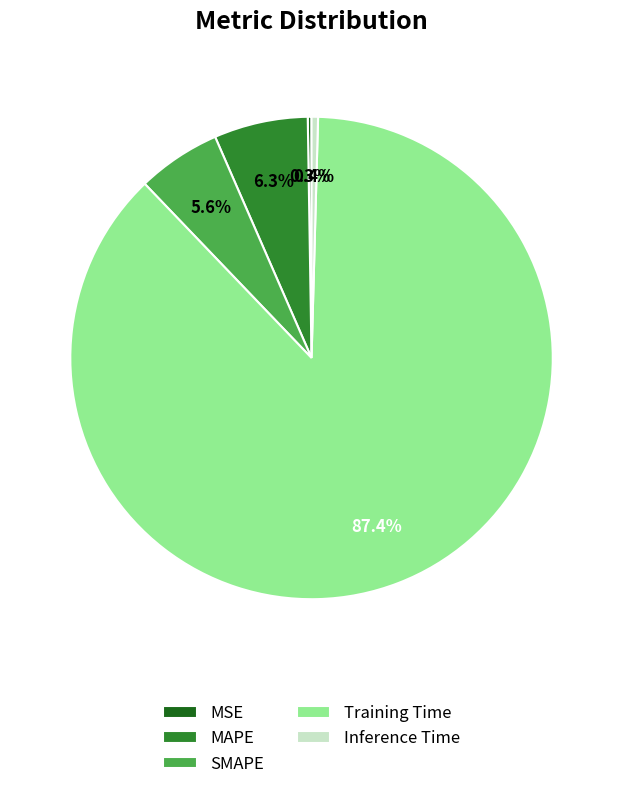

Does any single category account for the majority?

Yes